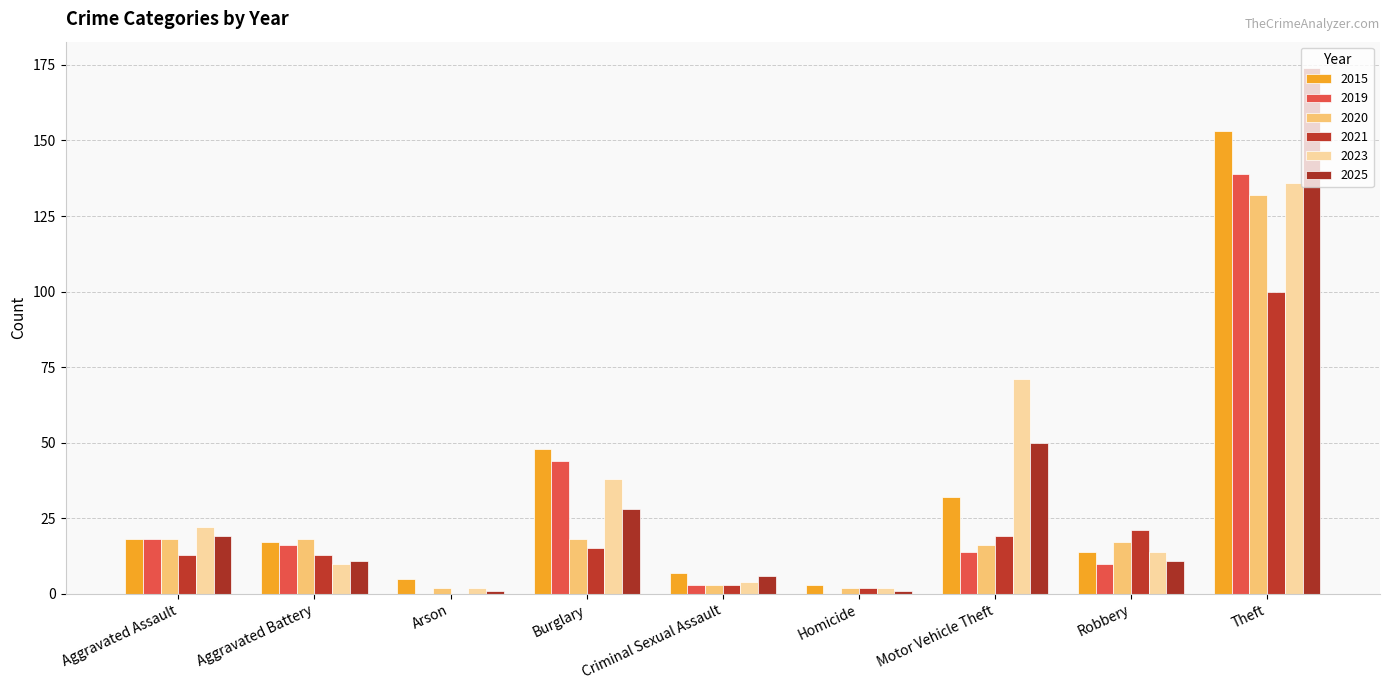

List the labels in order of 2021 value, smallest first.

Arson, Homicide, Criminal Sexual Assault, Aggravated Assault, Aggravated Battery, Burglary, Motor Vehicle Theft, Robbery, Theft